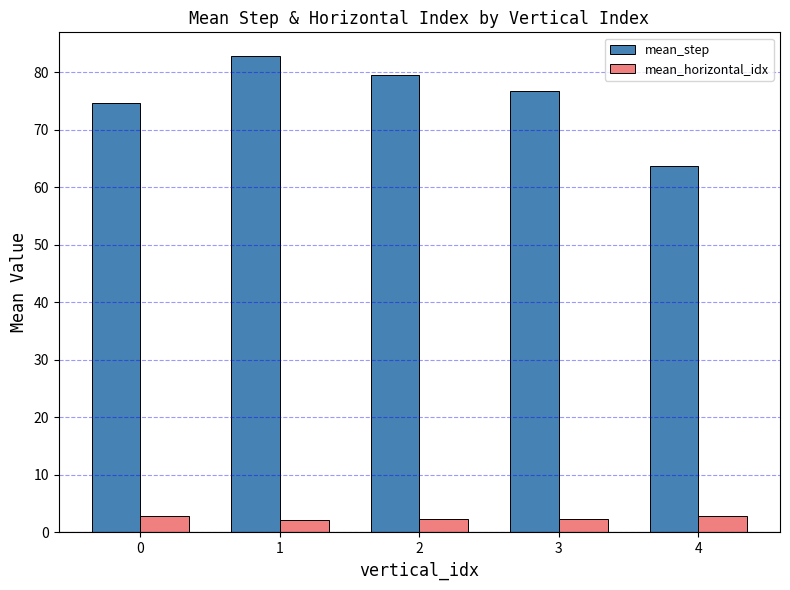

What is the sum of the mean_step values at 0 and 1?

157.4